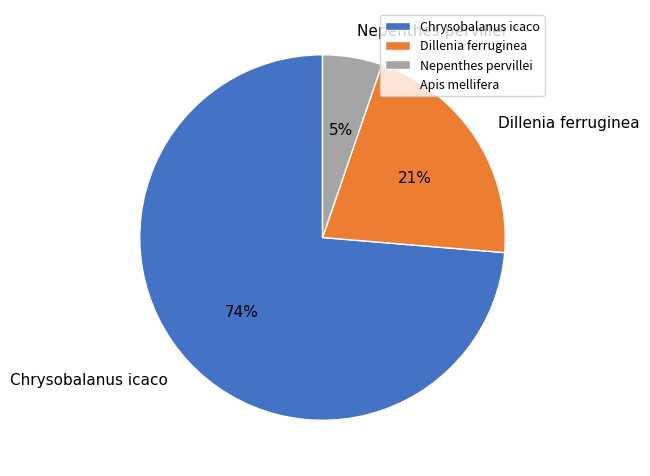

To the nearest percent, what percentage of the pie is Chrysobalanus icaco?

74%